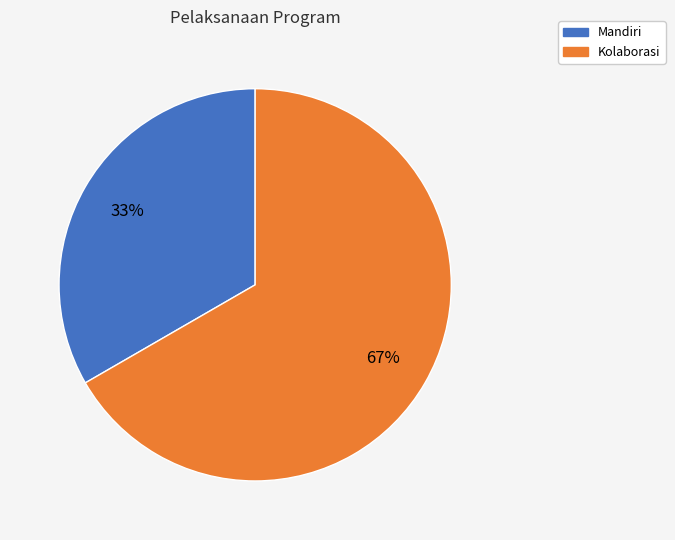

Count the number of slices in the pie.

2